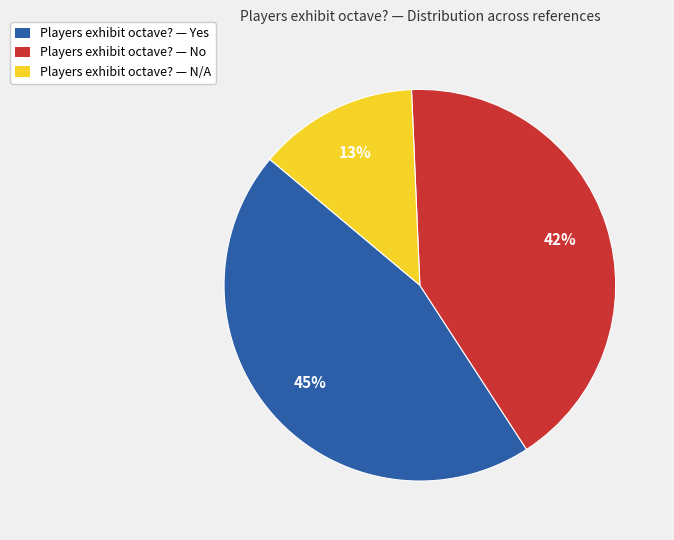

To the nearest percent, what percentage of the pie is Players exhibit octave? — Yes?

45%